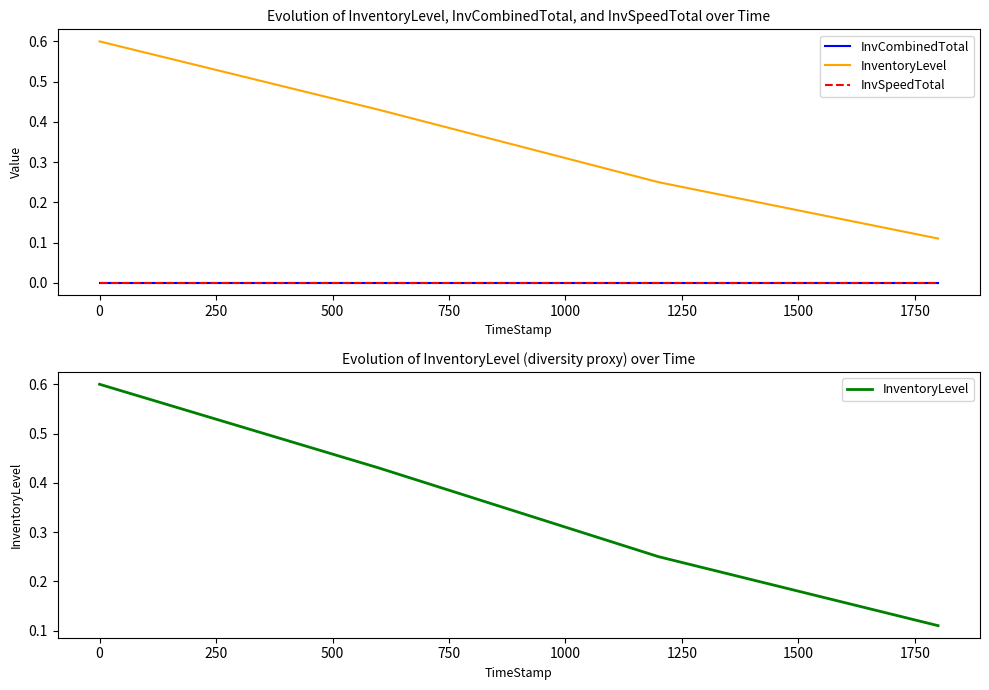

What are all the series names shown in the legend?

InvCombinedTotal, InventoryLevel, InvSpeedTotal